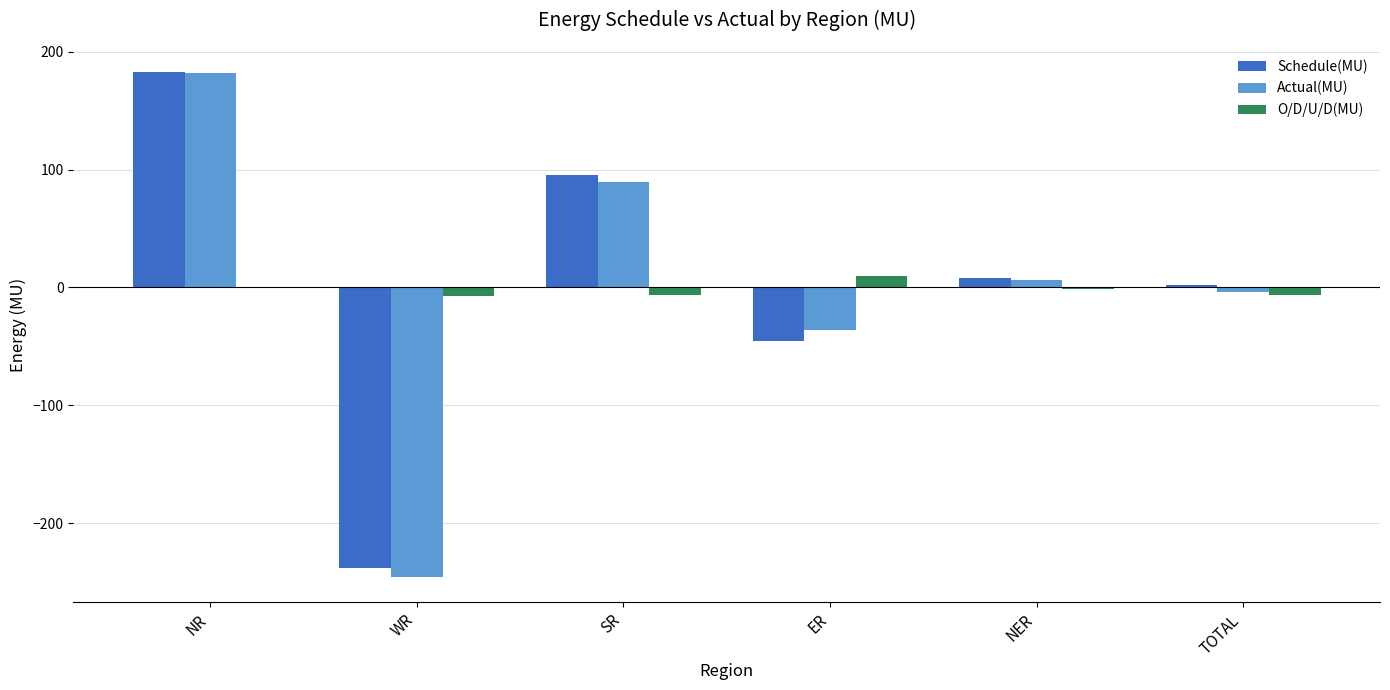

The value of Actual(MU) at WR is -138.2. True or false?

False